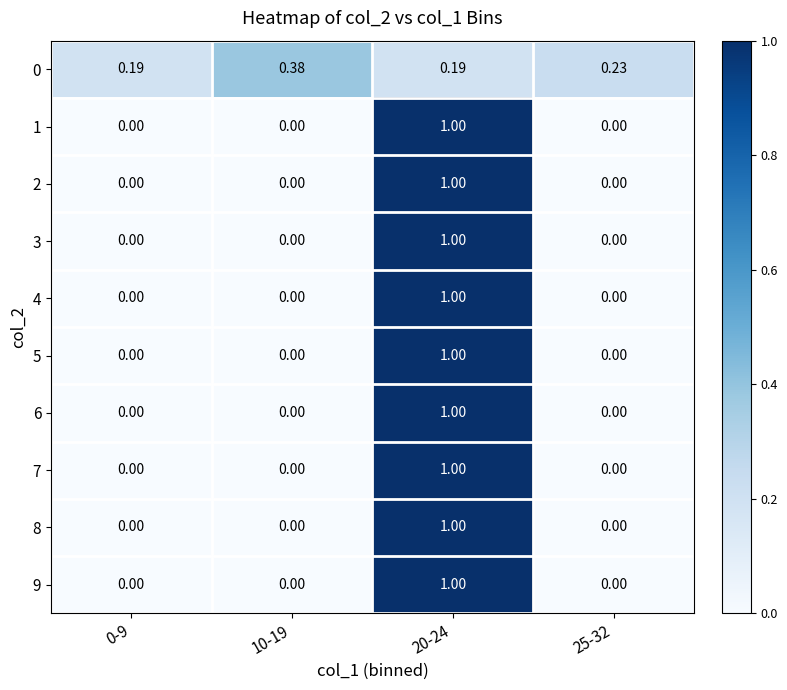

Reading right to left, list all the values displayed in this chart.

0: 25-32=0.2	20-24=0.2	10-19=0.4	0-9=0.2
1: 25-32=0.0	20-24=1.0	10-19=0.0	0-9=0.0
2: 25-32=0.0	20-24=1.0	10-19=0.0	0-9=0.0
3: 25-32=0.0	20-24=1.0	10-19=0.0	0-9=0.0
4: 25-32=0.0	20-24=1.0	10-19=0.0	0-9=0.0
5: 25-32=0.0	20-24=1.0	10-19=0.0	0-9=0.0
6: 25-32=0.0	20-24=1.0	10-19=0.0	0-9=0.0
7: 25-32=0.0	20-24=1.0	10-19=0.0	0-9=0.0
8: 25-32=0.0	20-24=1.0	10-19=0.0	0-9=0.0
9: 25-32=0.0	20-24=1.0	10-19=0.0	0-9=0.0